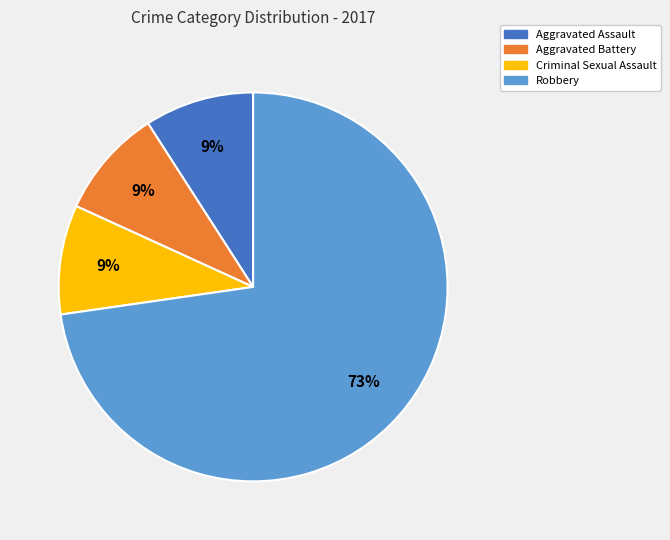

Does Robbery represent more than half of the total?

Yes